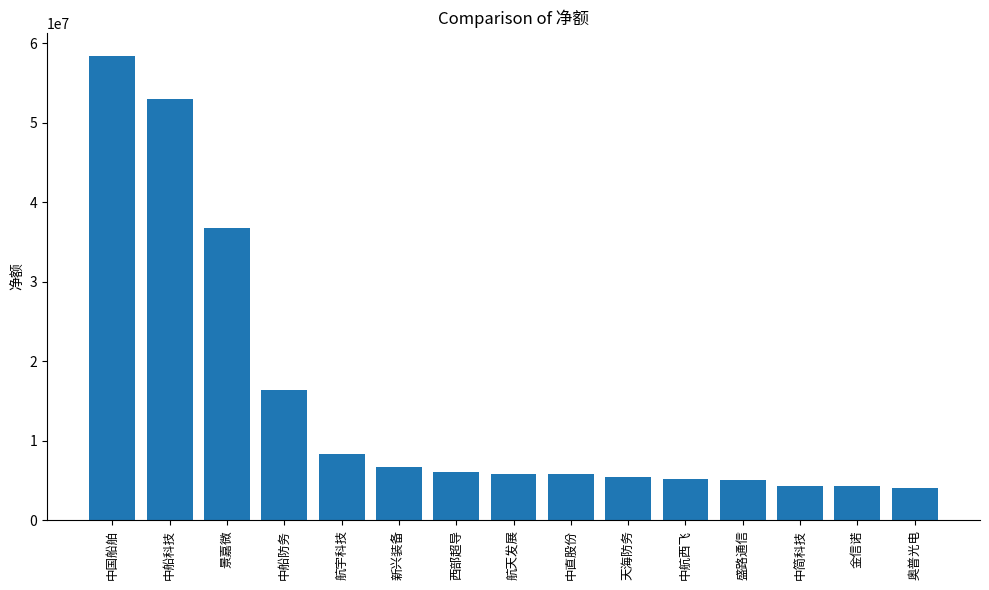

Which has a higher value, 奥普光电 or 景嘉微?

景嘉微